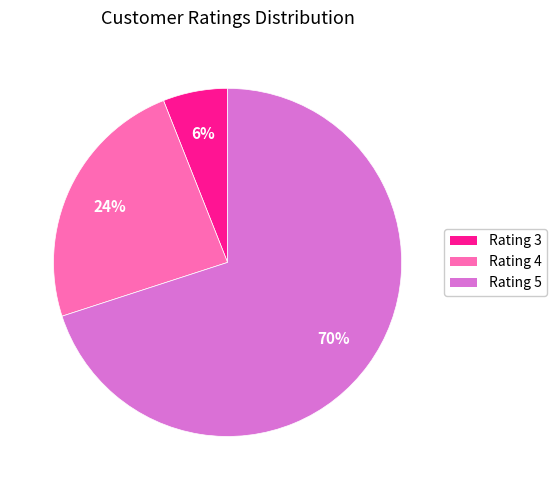

How many segments does this pie chart have?

3